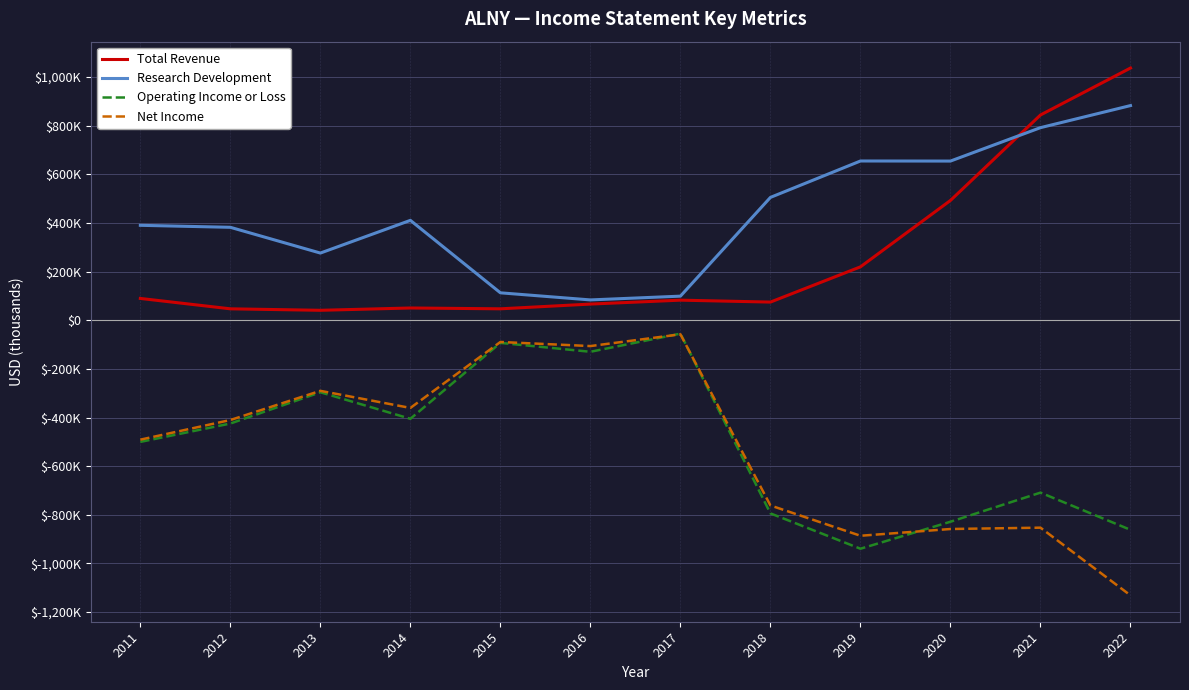

At which label does Operating Income or Loss reach its peak?

2017